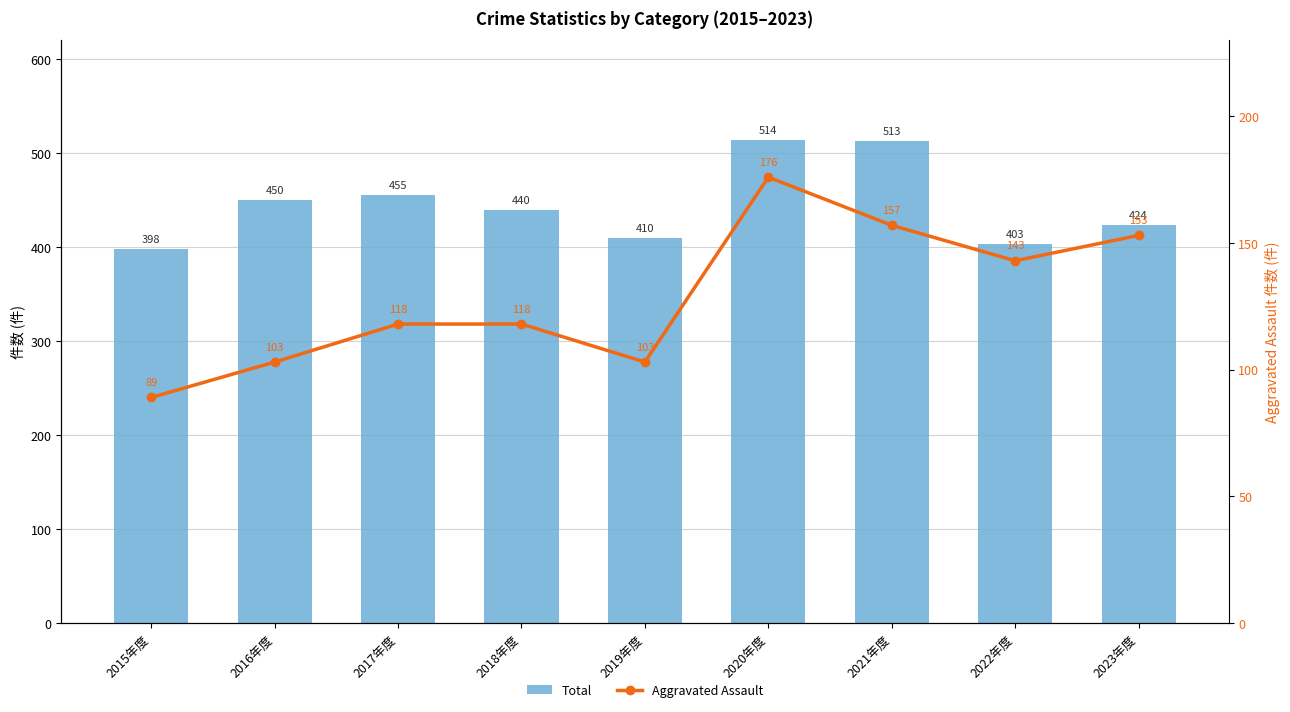

What is the label of the 4th bar from the left?

2018年度